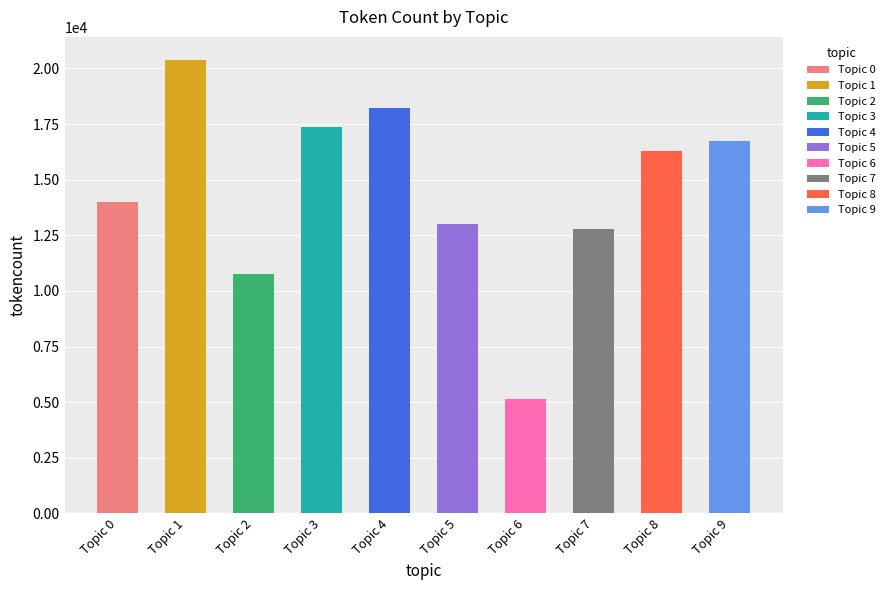

Which category has the lowest value across all series?

Topic 6